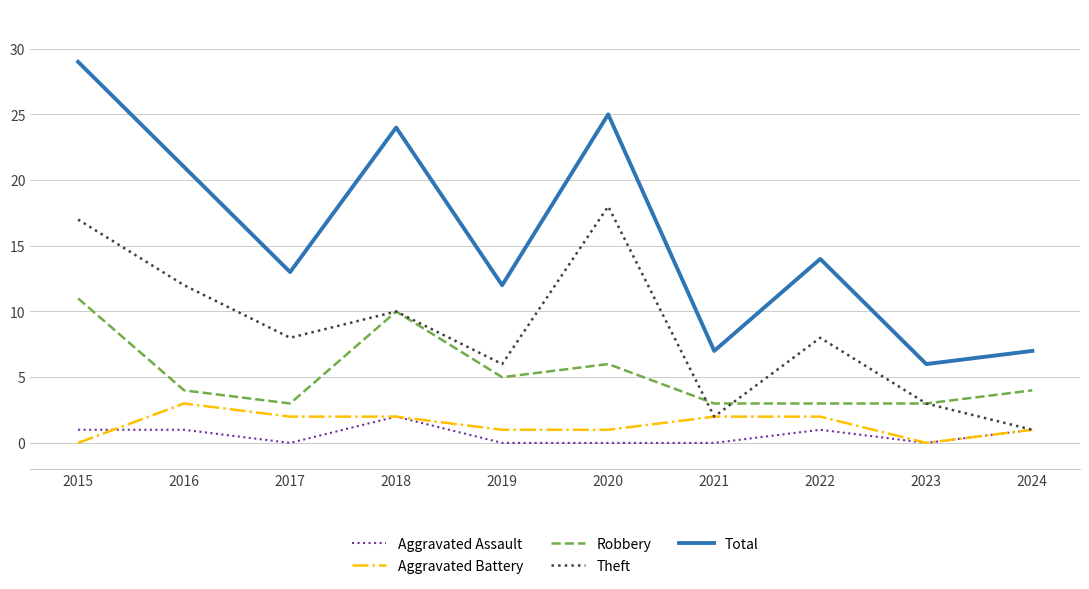

At which label does Aggravated Battery reach its peak?

2016